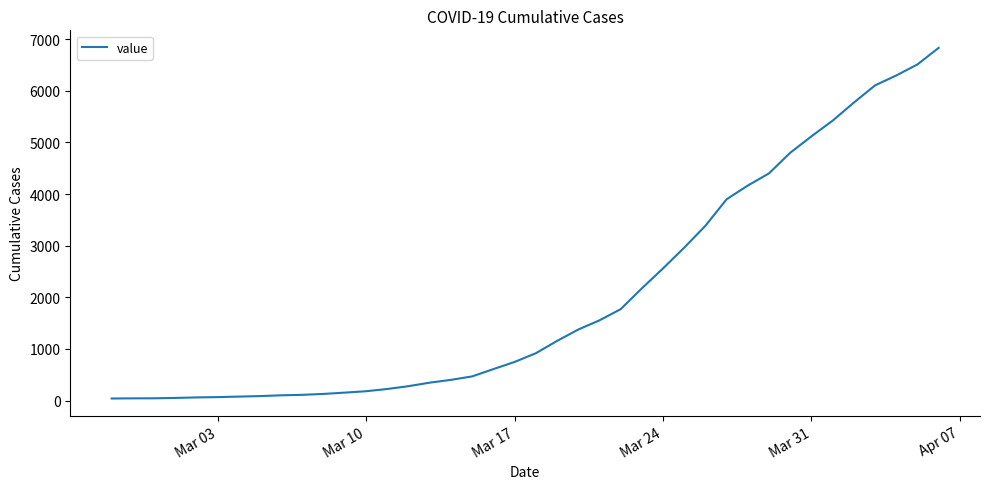

What is the difference between the maximum and minimum values?

6792